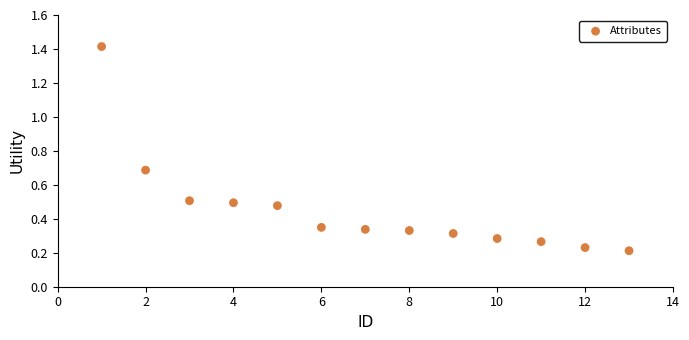

What is the range of Y values (max minus min)?

1.2